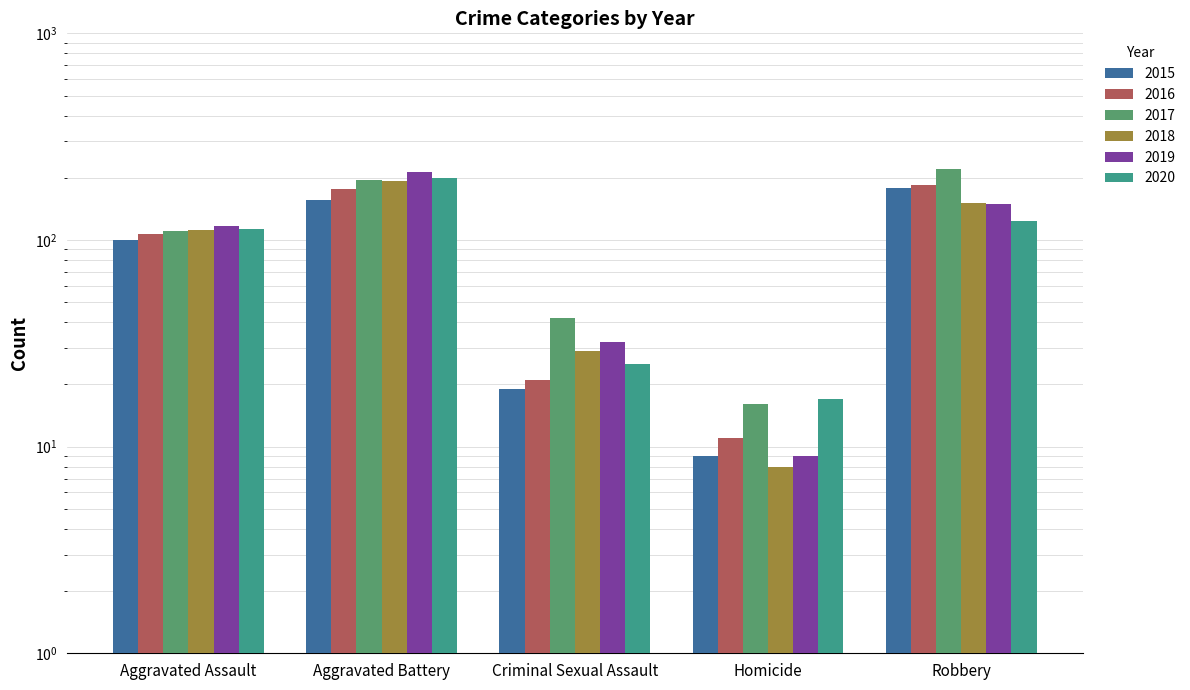

Is the value of 2019 at Aggravated Assault greater than the value of 2016 at Robbery?

No